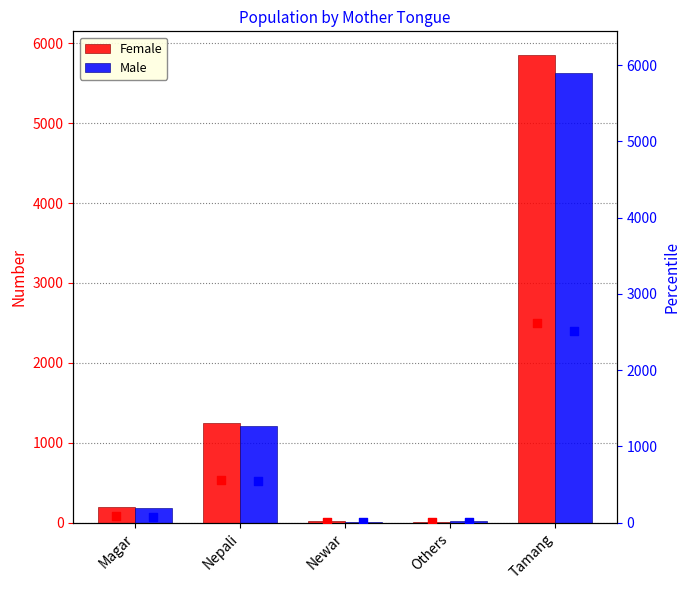

Which series reaches the maximum Y coordinate?

Female